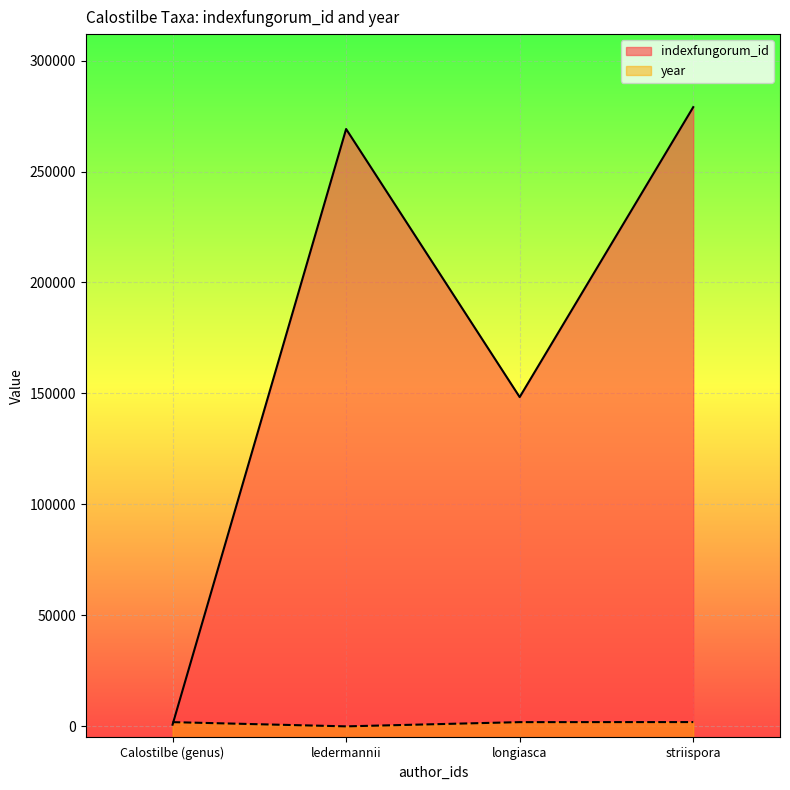

What position from the right is ledermannii?

3